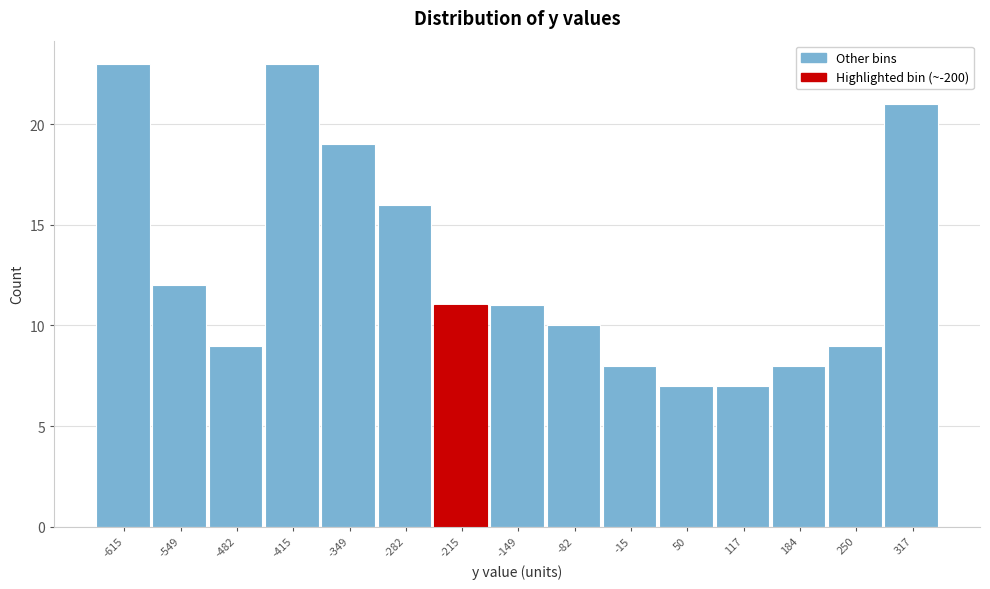

Reading left to right, transcribe all the data shown in this chart.

23	12	9	23	19	16	11	11	10	8	7	7	8	9	21